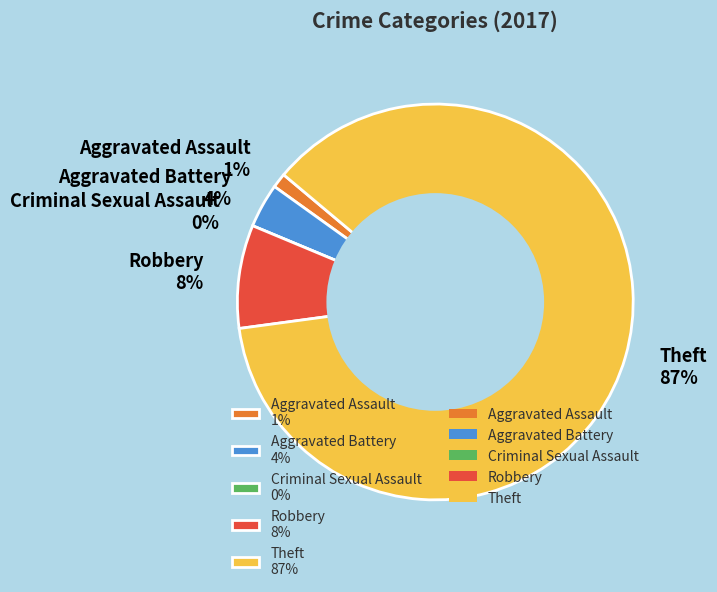

Rank the categories by value from highest to lowest.

Theft, Robbery, Aggravated Battery, Aggravated Assault, Criminal Sexual Assault